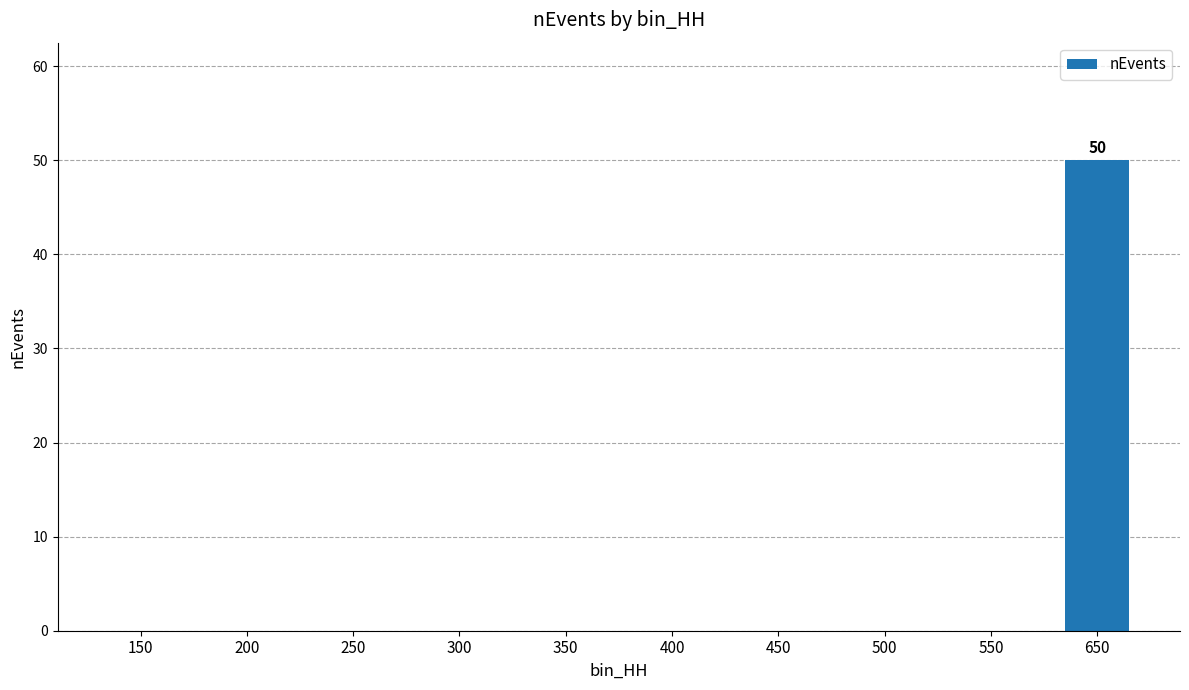

What is the sum of the values at 650 and 300?

50